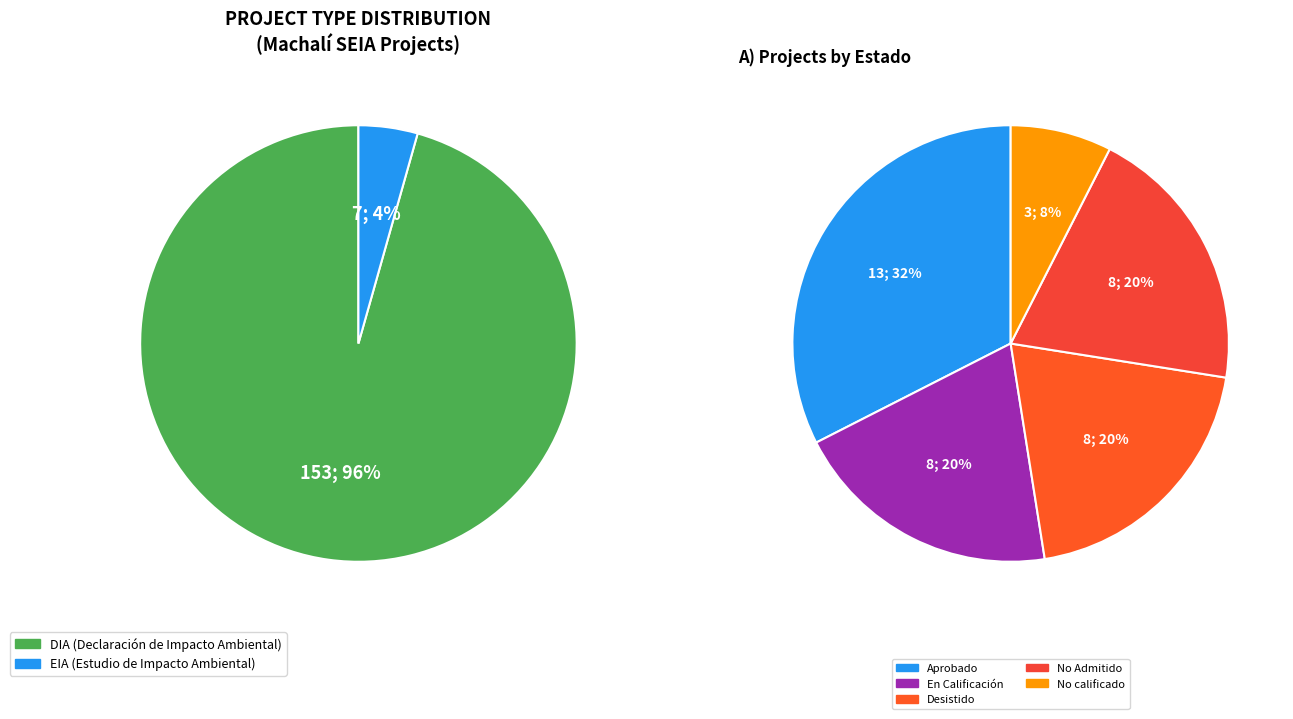

How many segments does this pie chart have?

2